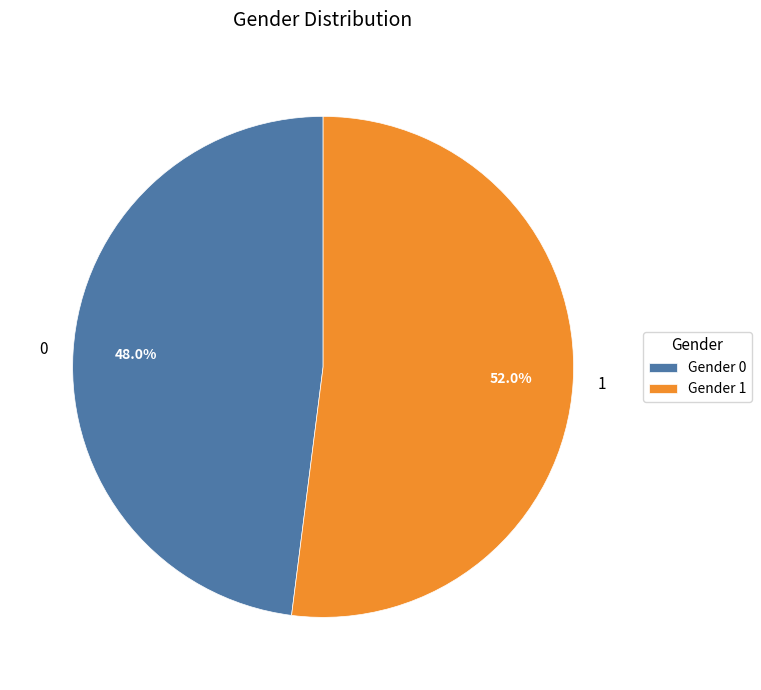

To the nearest percent, what percentage of the pie is 0?

48%